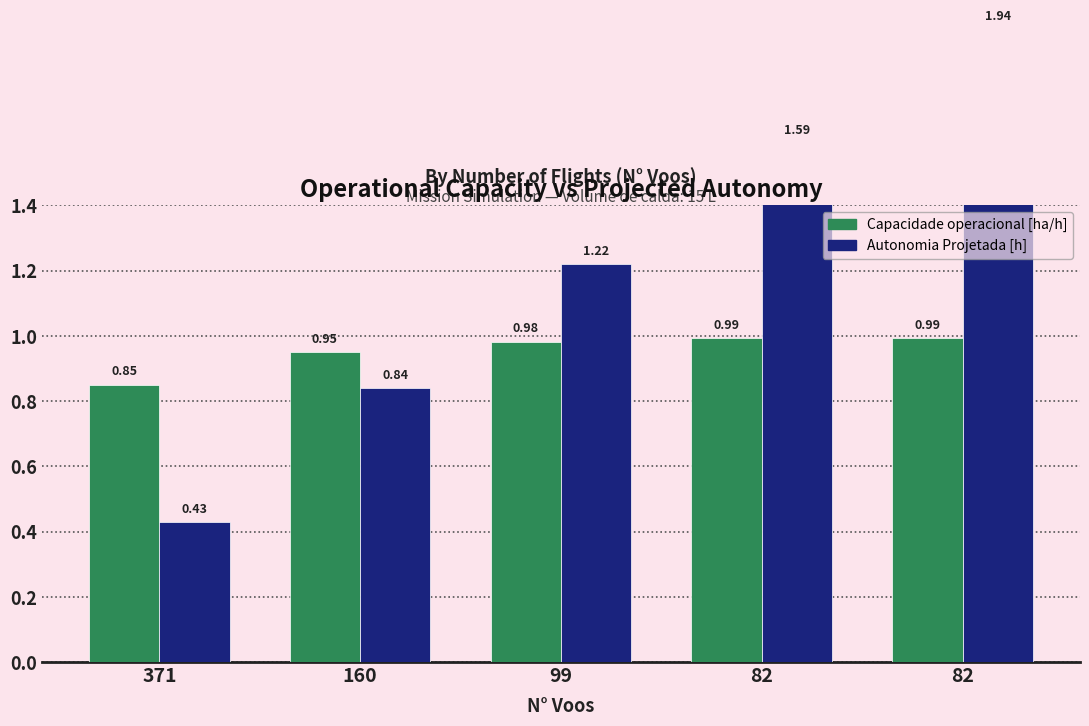

Is it true that Capacidade operacional [ha/h] equals 1.3 at 82?

False